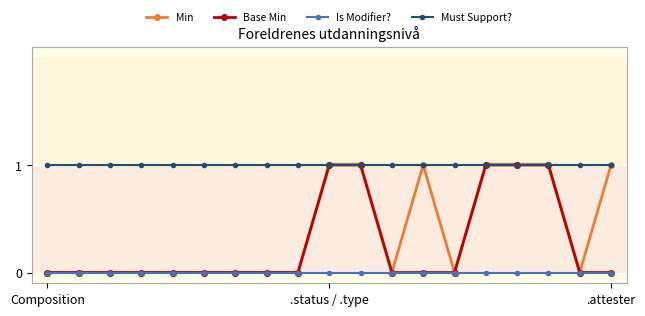

True or false: Is Modifier? and Must Support? intersect in this chart.

False